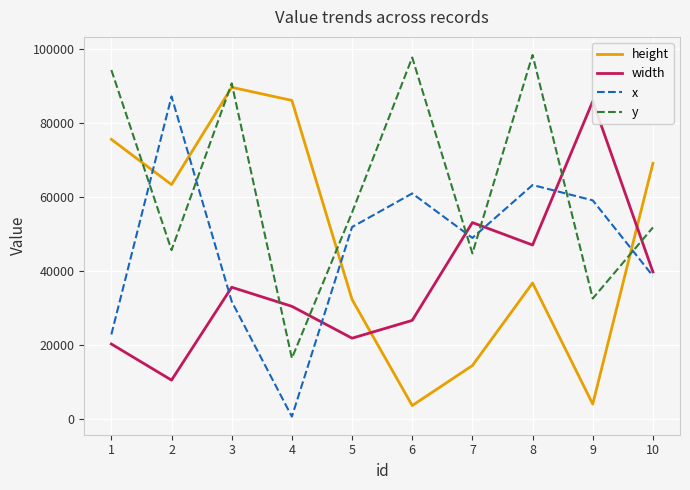

What is the difference between the maximum and minimum values in the height series?

85921